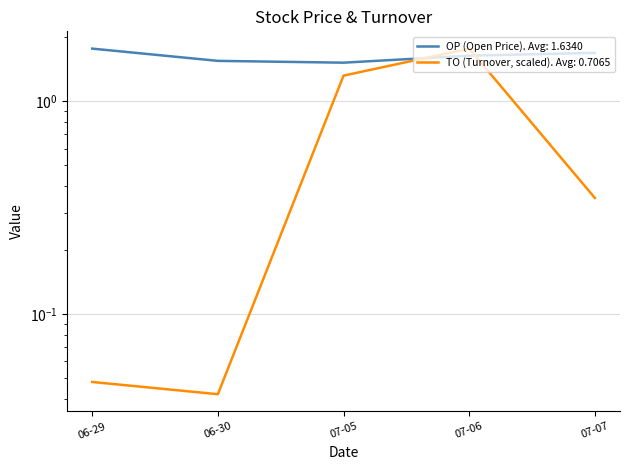

What is the highest value of the OP series?

1.8